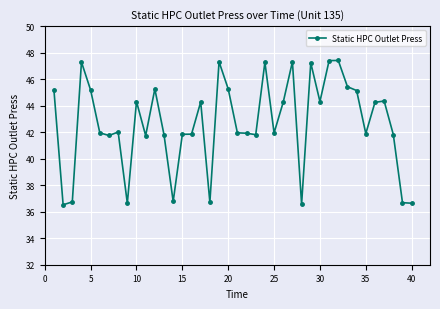

True or false: the data has more than 0 interior local peaks.

True